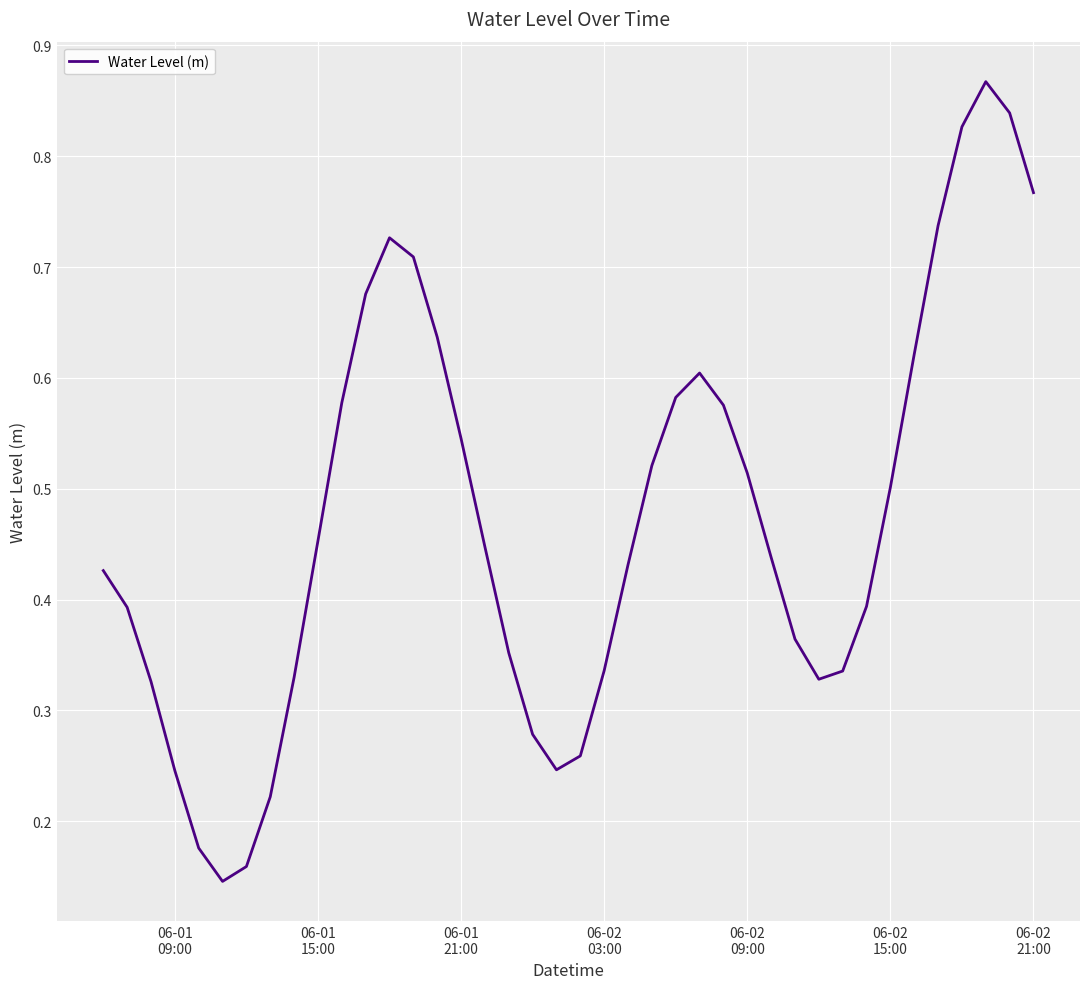

How many categories are shown in the chart?

40